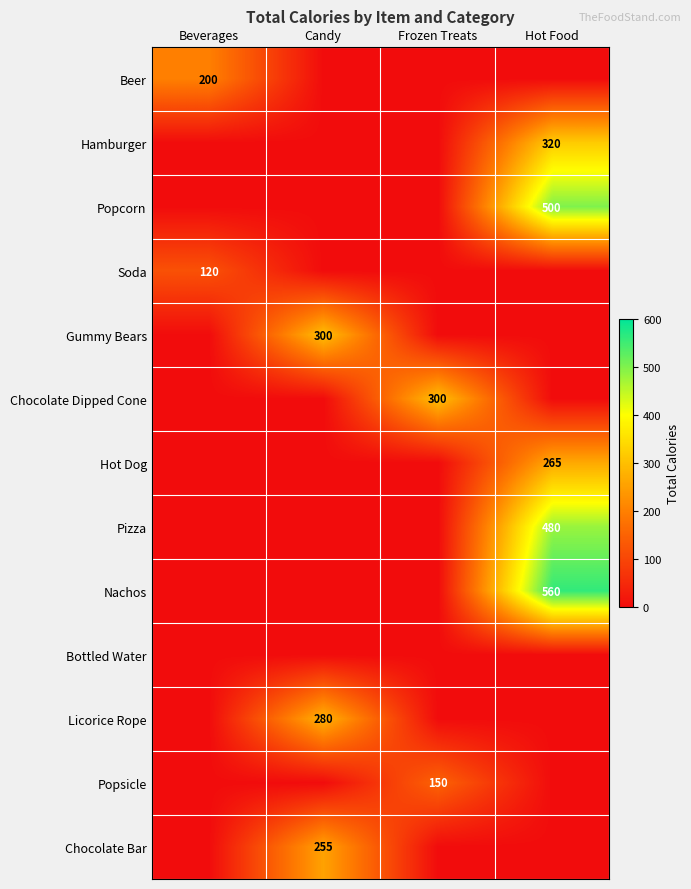

What is the sum of the Beer values at Candy and Beverages?

200